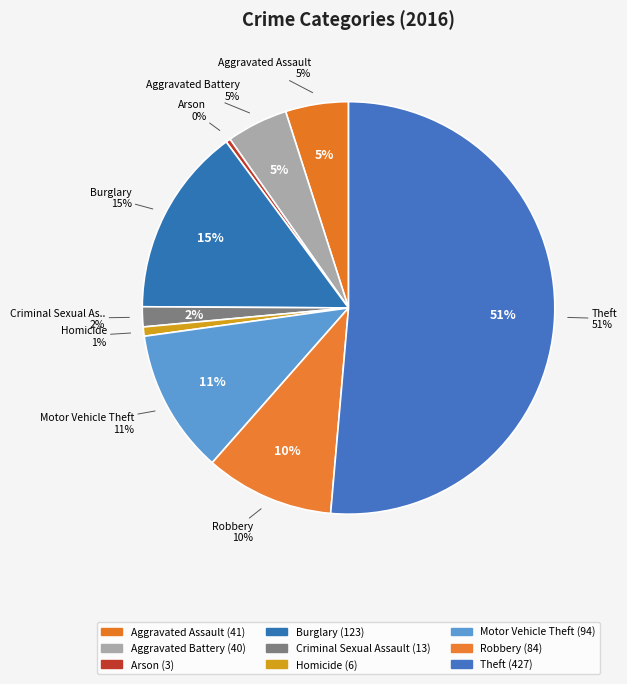

To the nearest percent, what percentage of the pie is Criminal Sexual Assault?

2%